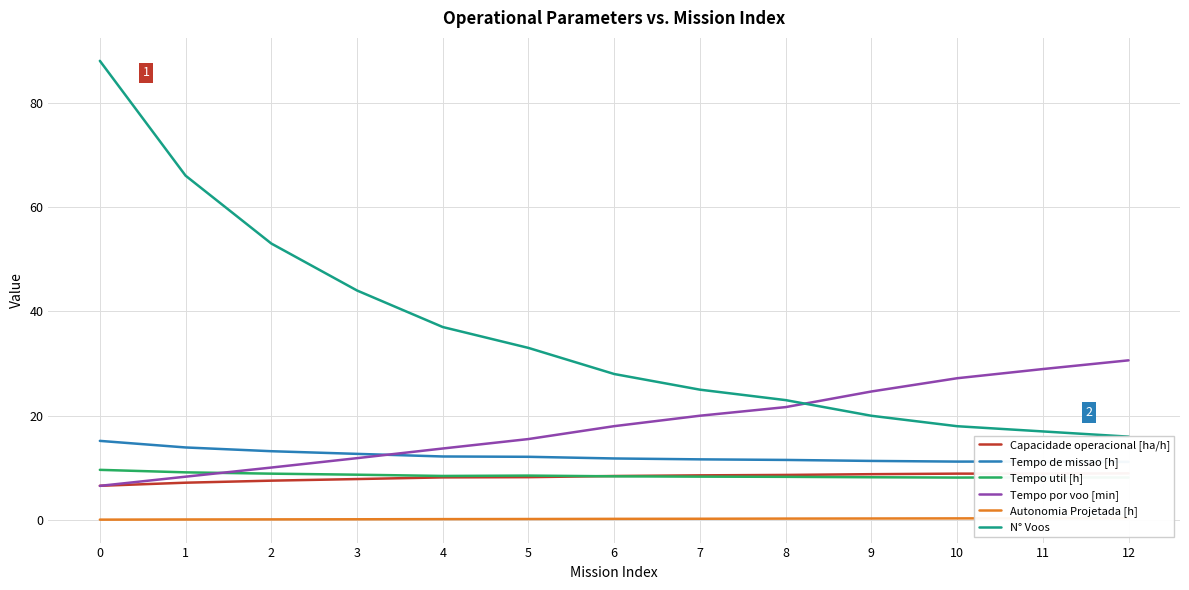

Reading left to right, transcribe all the data shown in this chart.

Capacidade operacional [ha/h]: 6.6	7.2	7.6	7.9	8.2	8.2	8.5	8.6	8.7	8.8	8.9	8.9	9.0
Tempo de missao [h]: 15.2	13.9	13.2	12.7	12.2	12.1	11.8	11.7	11.5	11.3	11.2	11.2	11.2
Tempo util [h]: 9.6	9.2	8.9	8.7	8.5	8.5	8.4	8.3	8.3	8.2	8.2	8.2	8.2
Tempo por voo [min]: 6.6	8.3	10.1	11.9	13.7	15.5	18.0	20.0	21.7	24.6	27.2	28.9	30.6
Autonomia Projetada [h]: 0.1	0.1	0.1	0.2	0.2	0.2	0.2	0.3	0.3	0.3	0.3	0.4	0.4
N° Voos: 88.0	66.0	53.0	44.0	37.0	33.0	28.0	25.0	23.0	20.0	18.0	17.0	16.0